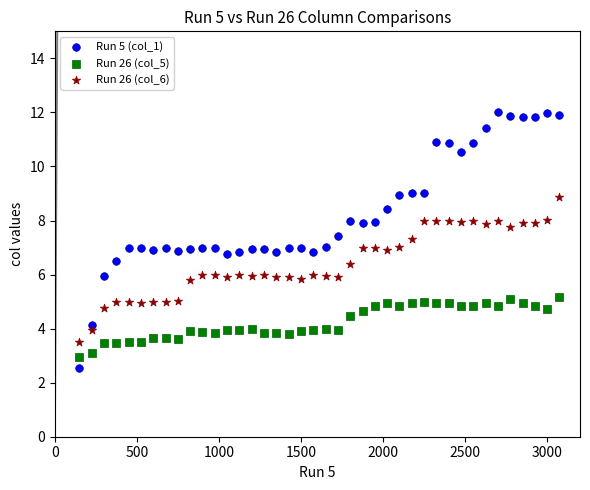

Which series contains the highest Y value?

Run 5 (col_1)